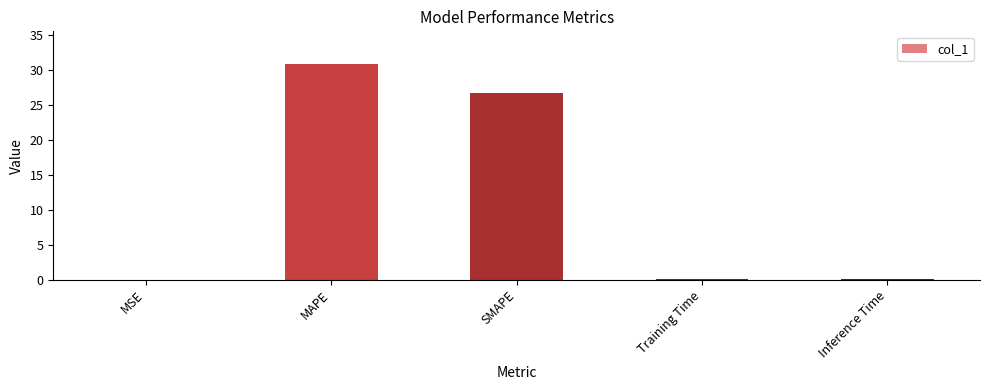

What is the sum of all values?

57.9